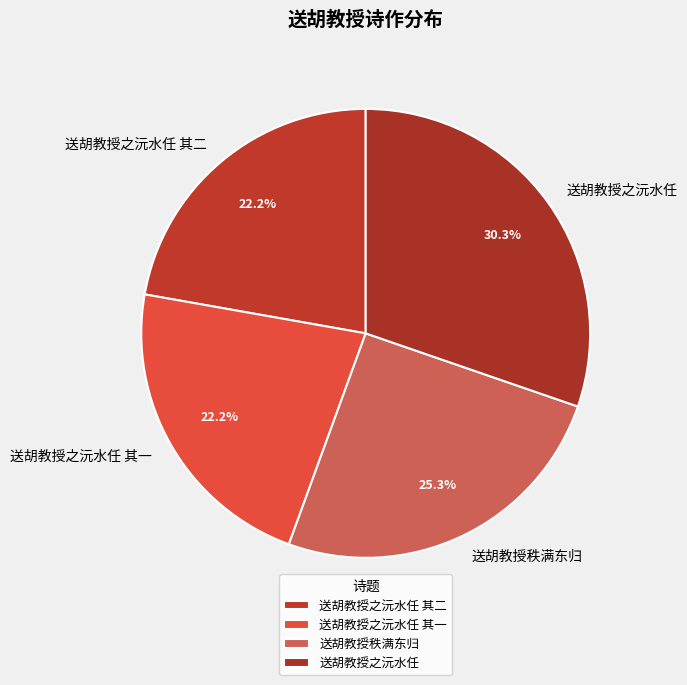

Is there any slice that represents more than half of the pie?

No